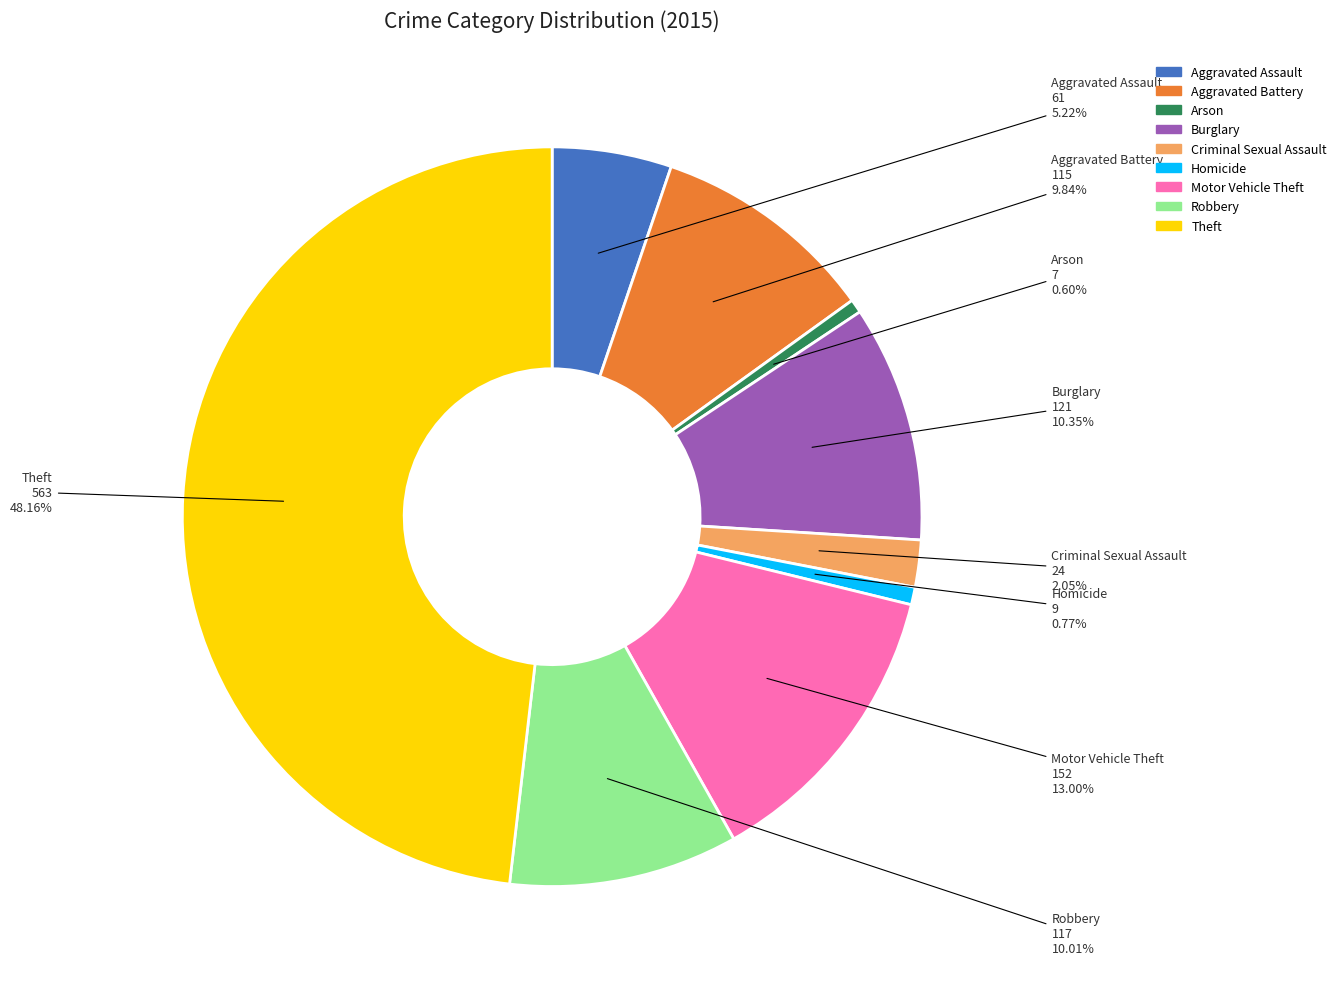

What percentage is the Burglary slice, to the nearest percent?

10%